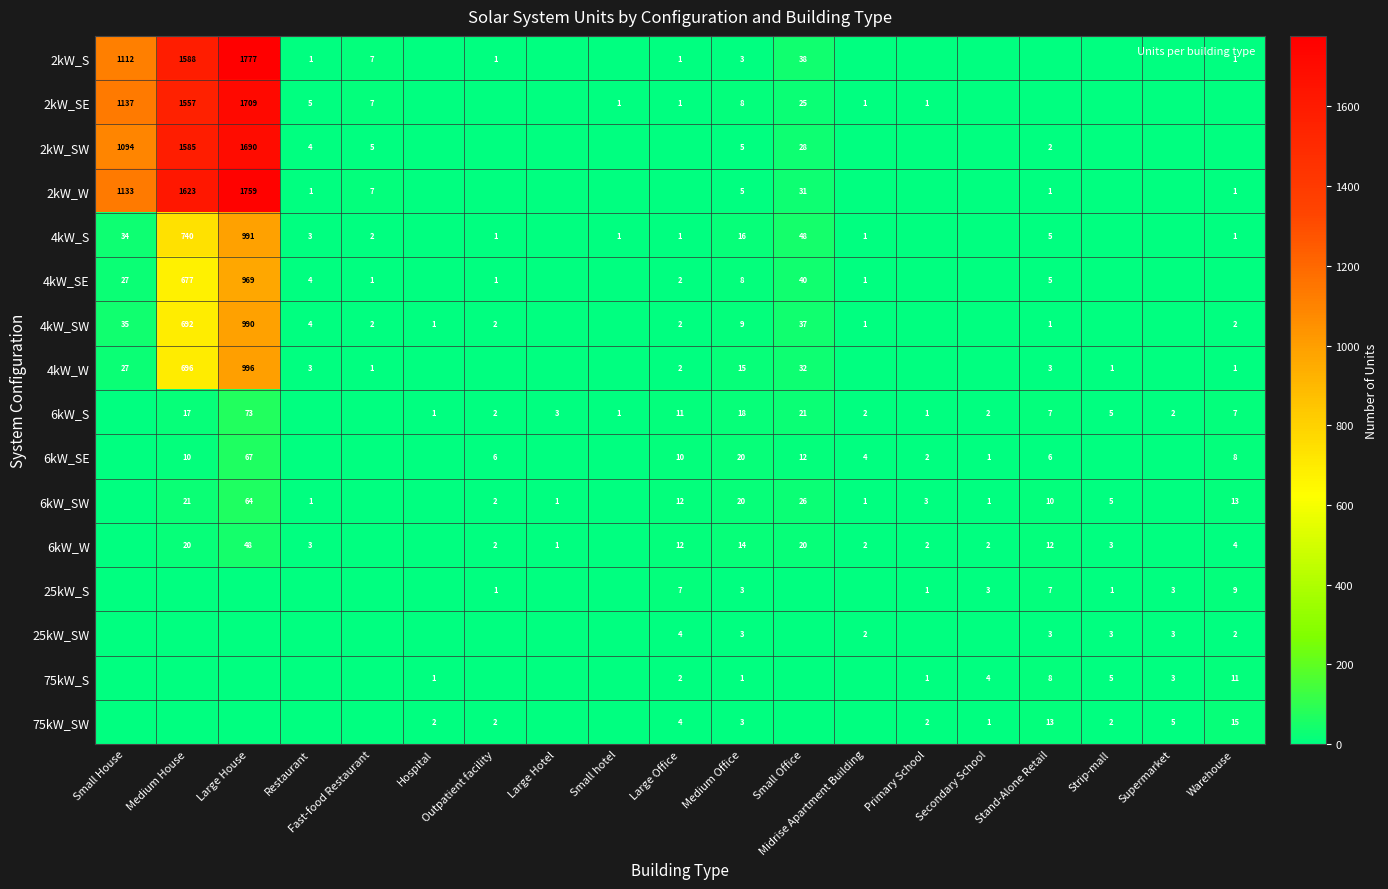

The value of 4kW_S at Restaurant is 1. True or false?

False